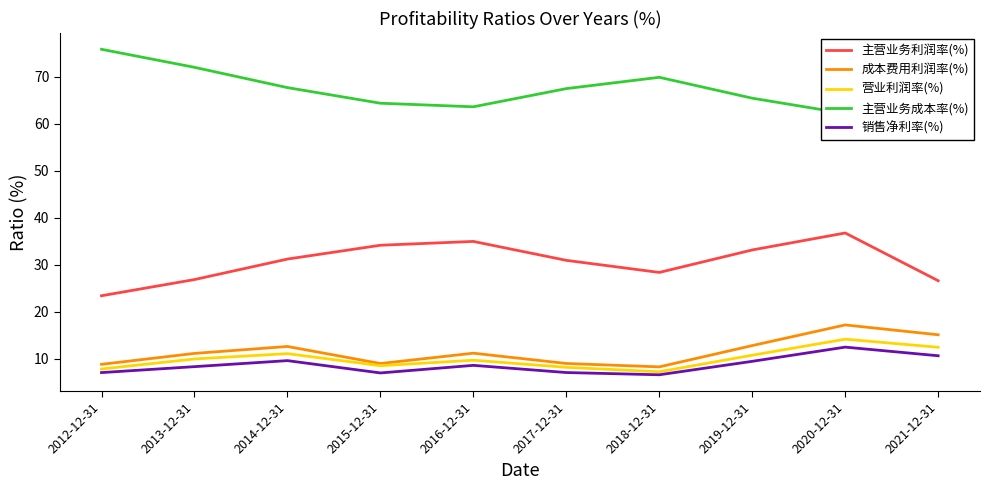

What is the maximum value shown in the chart?

75.8